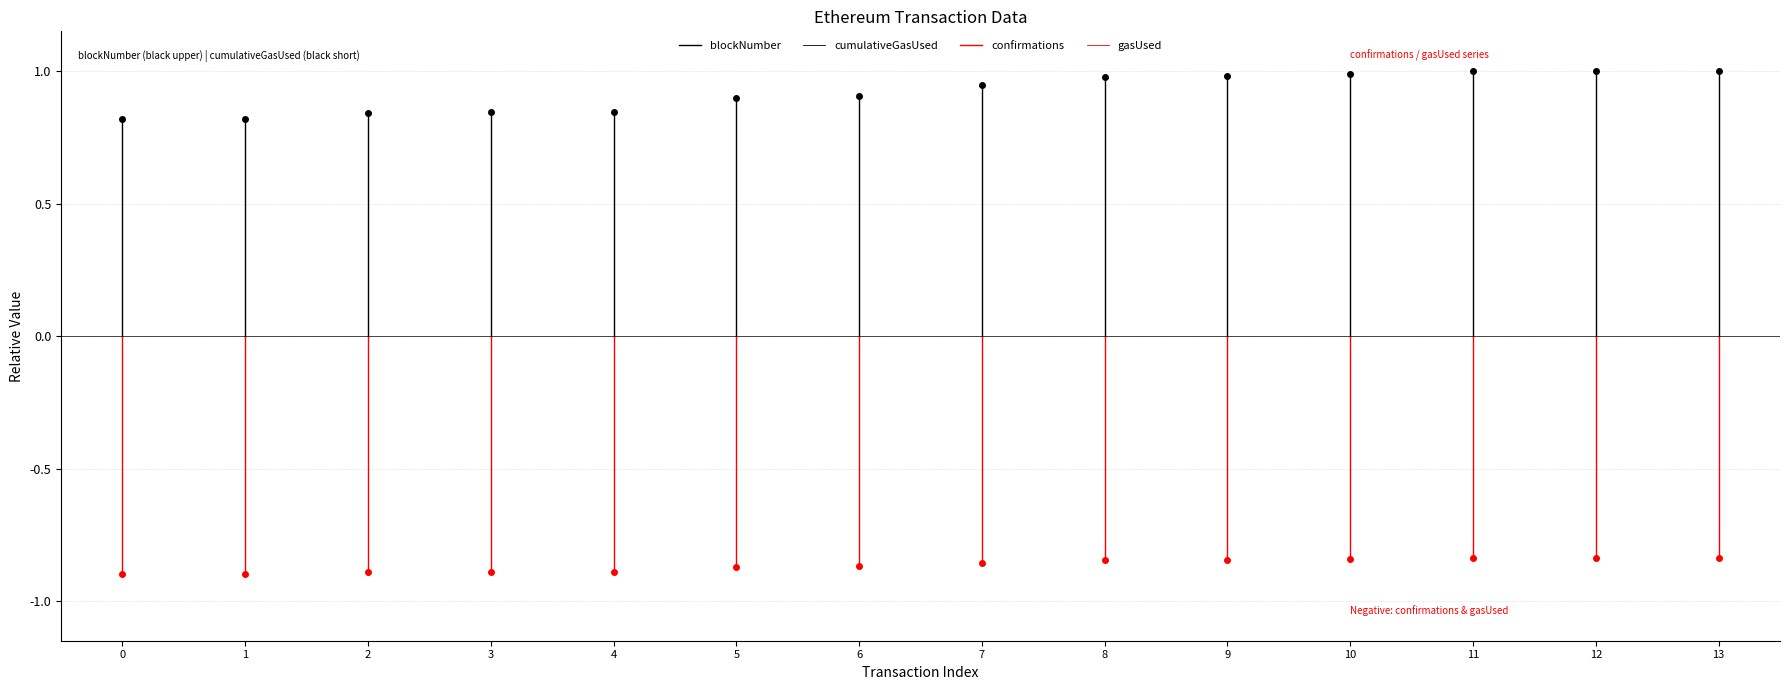

At 0, list the series in order from largest to smallest.

blockNumber, cumulativeGasUsed, confirmations, gasUsed